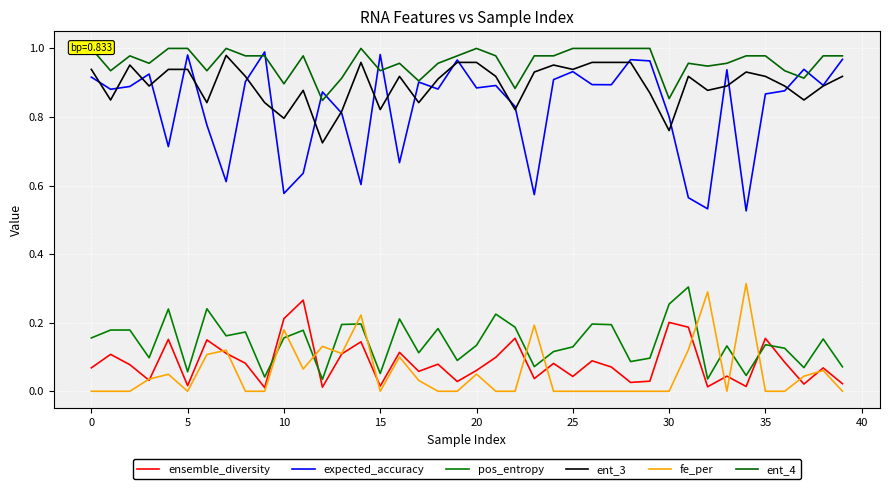

List the series in order of their peak value, lowest first.

ensemble_diversity, pos_entropy, fe_per, ent_3, expected_accuracy, ent_4